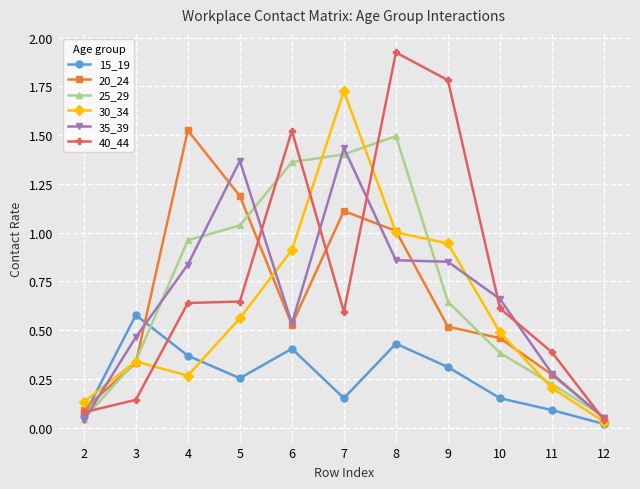

The 20_24 series shows 0.1 at 3. True or false?

False